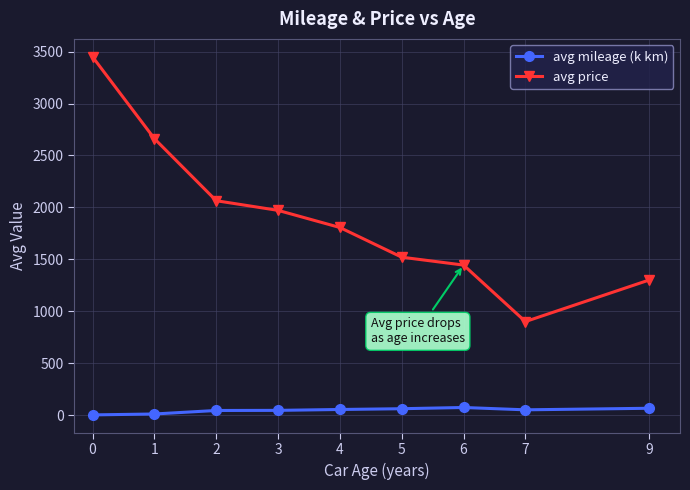

What is the total value across all series at 1?

2671.9